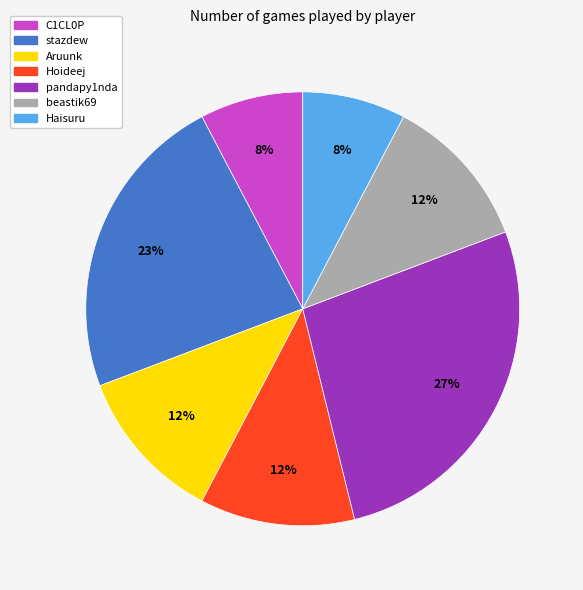

To the nearest percent, what is the difference between the pandapy1nda and Hoideej slice percentages?

15%